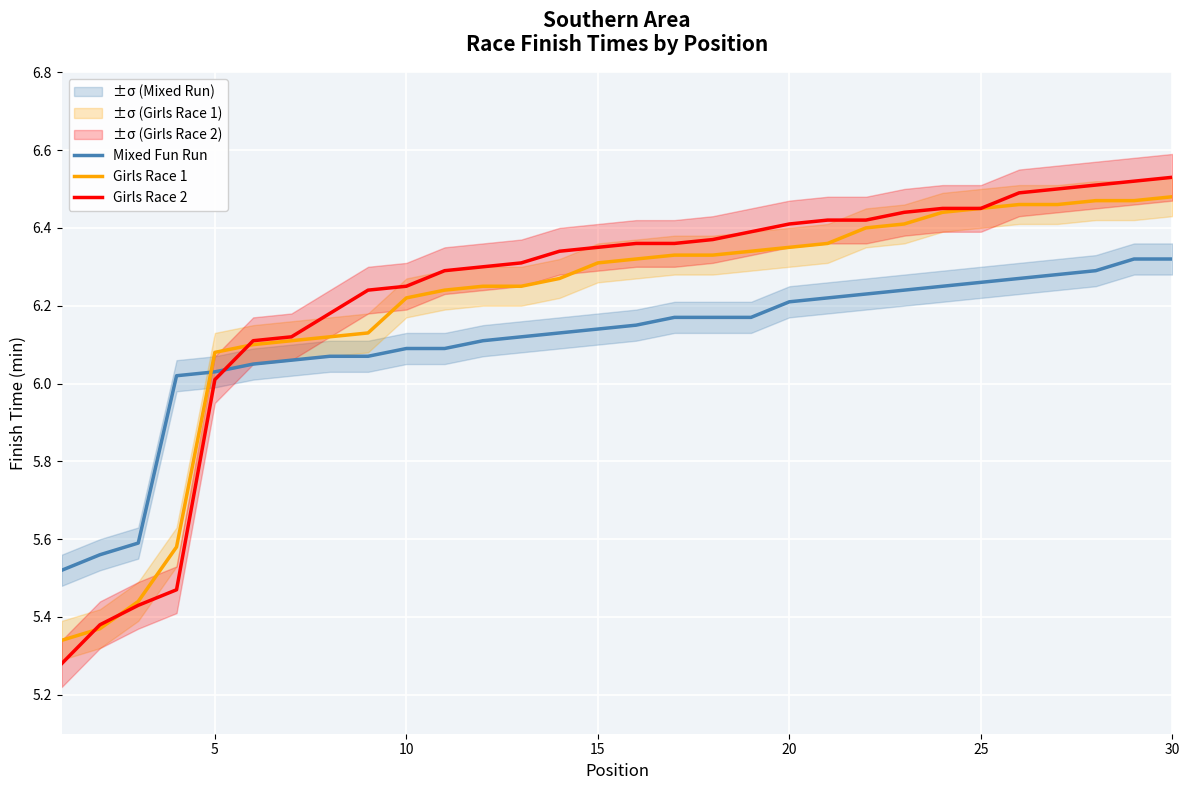

Rank the series by their maximum value, from lowest to highest.

Mixed Fun Run, Girls Race 1, Girls Race 2